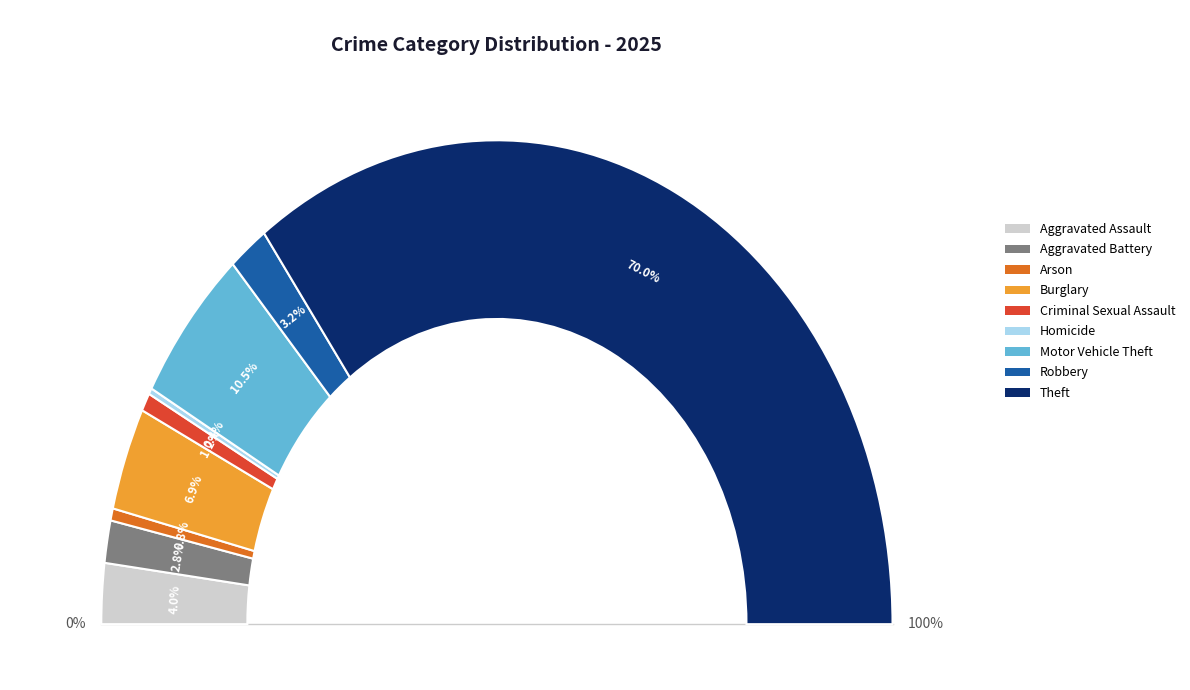

What is the largest slice in the pie chart?

Theft